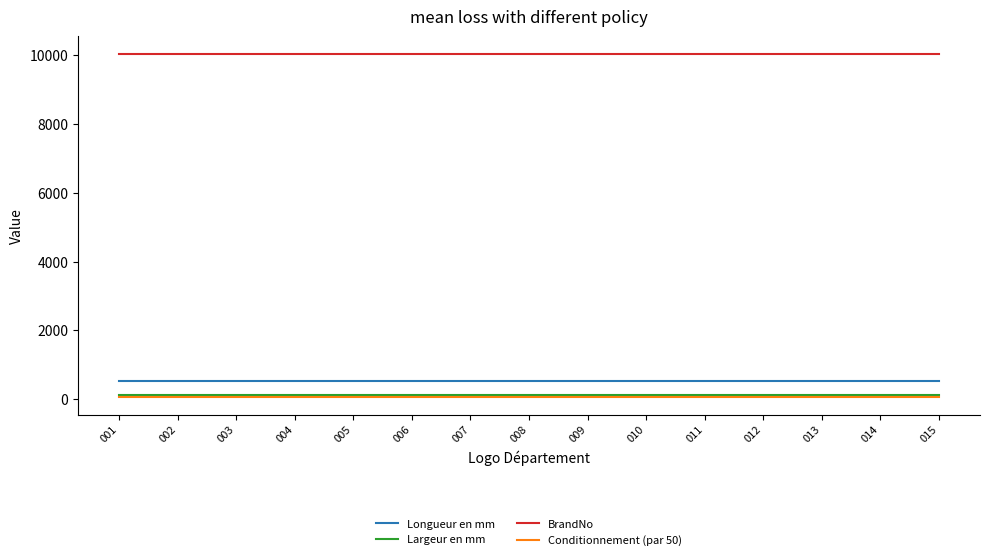

Which series has the largest total across all categories?

BrandNo